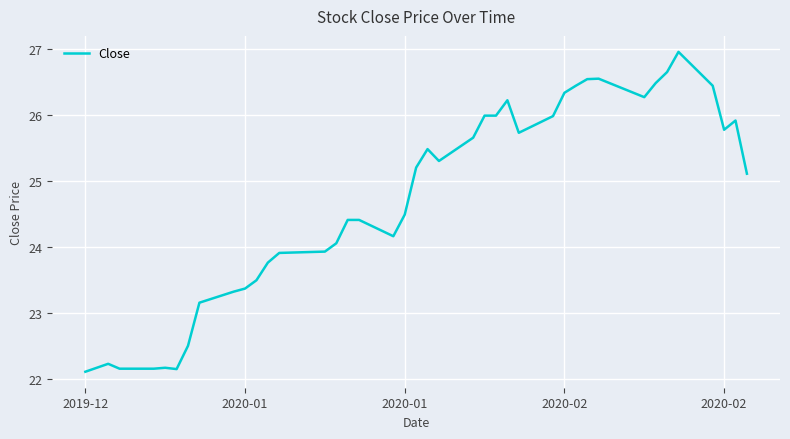

What is the difference between the maximum and minimum values?

4.8